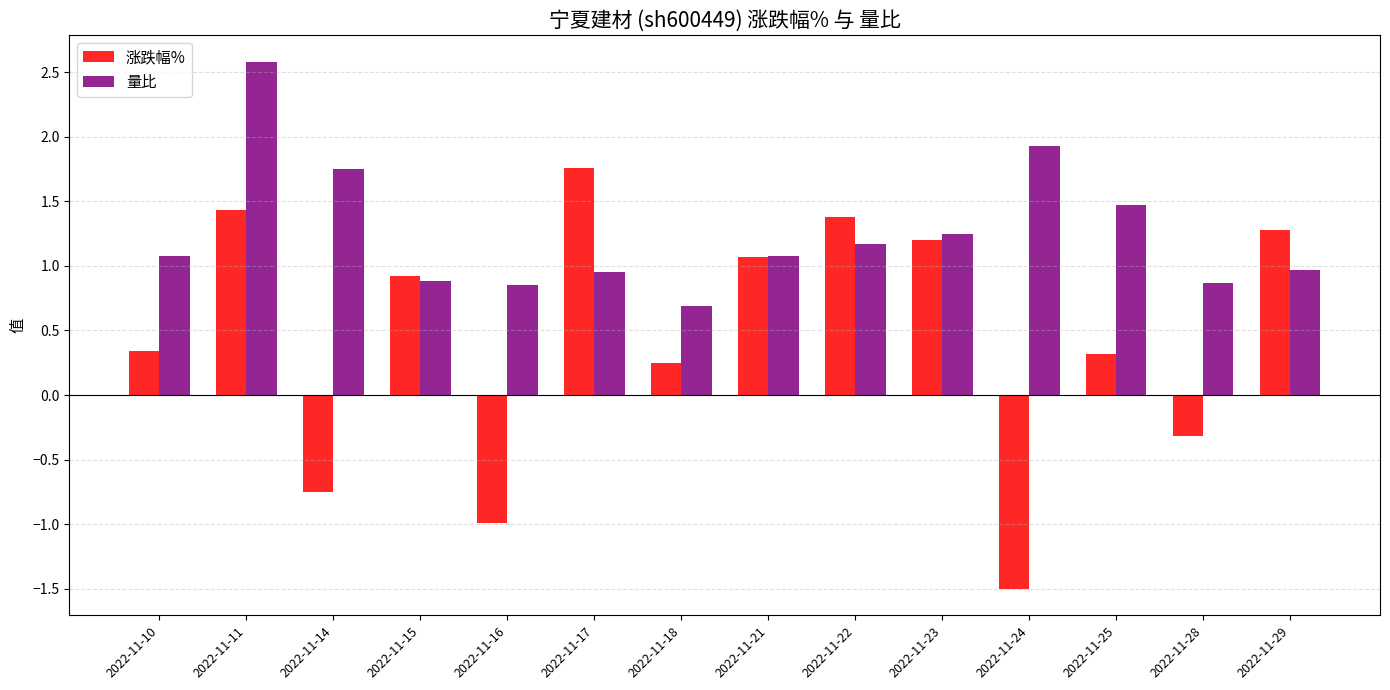

Where does the 量比 series first go above 1?

2022-11-10